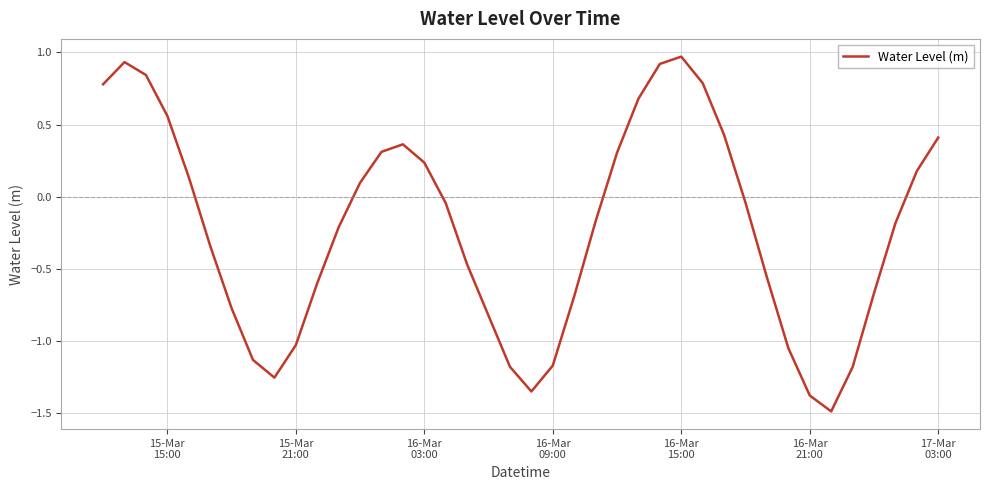

What is the smallest value displayed?

-1.5